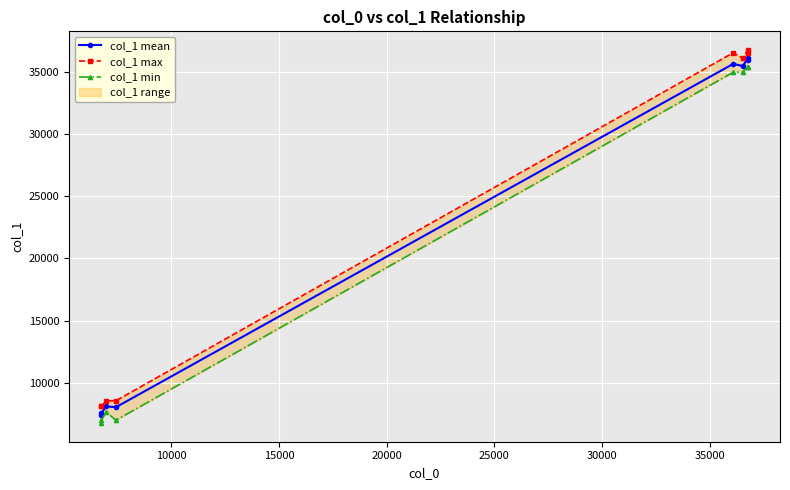

True or false: col_1 max and col_1 mean intersect in this chart.

False